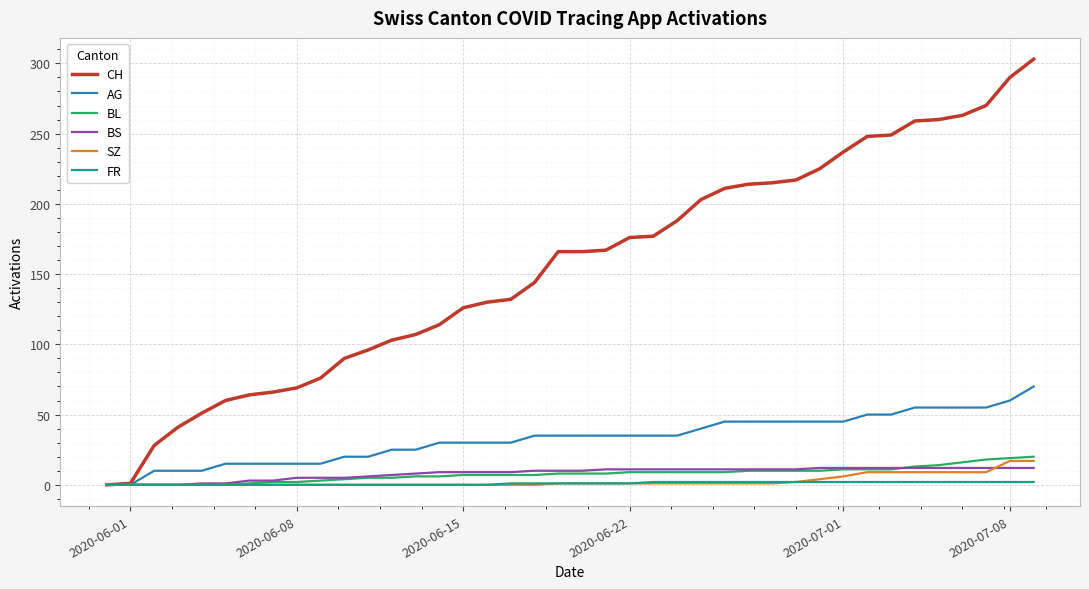

List the series in order of their peak value, highest first.

CH, AG, BL, SZ, BS, FR